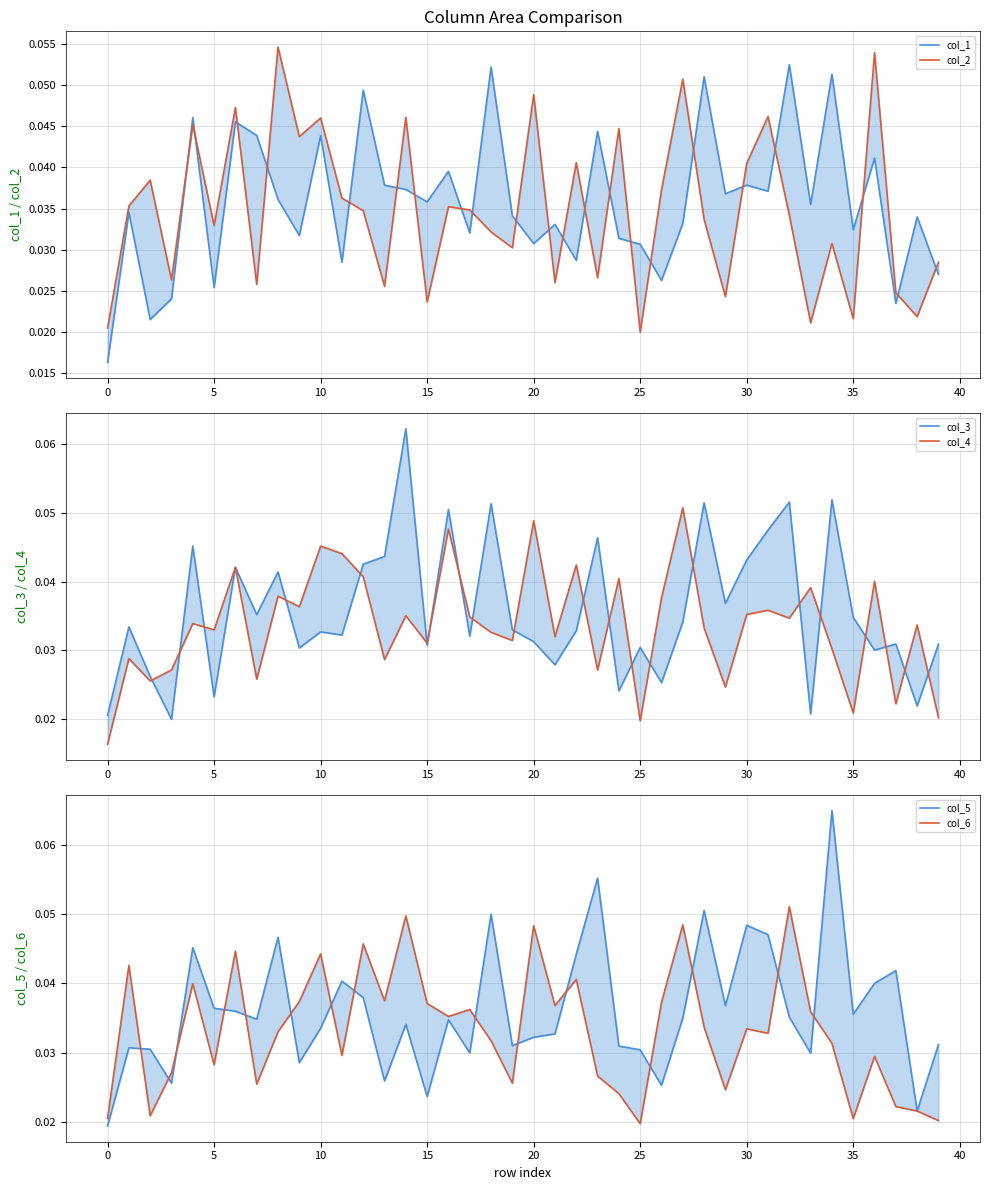

Which series changed the most between 0 and 22?

col_4